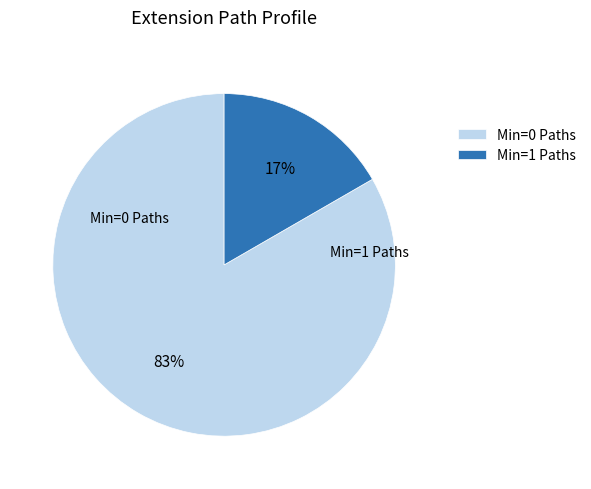

True or false: Min=0 Paths accounts for 83% of the total.

True